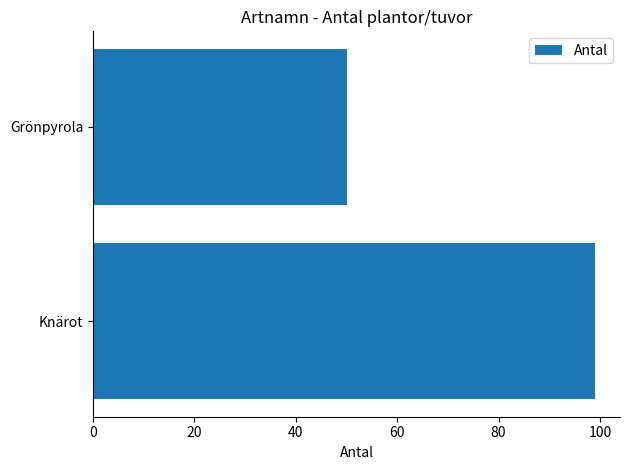

List the labels in order of value, largest first.

Knärot, Grönpyrola